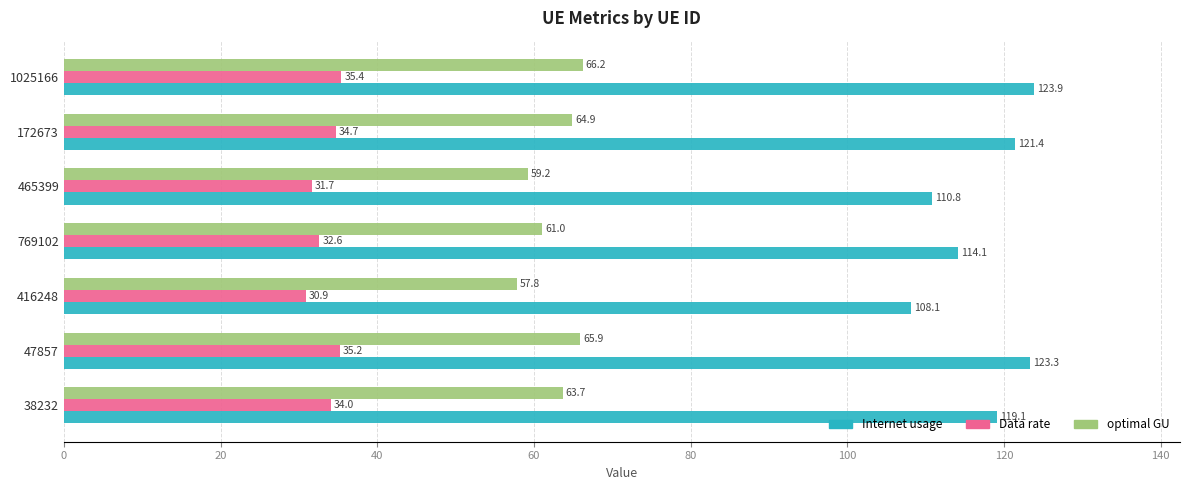

At how many categories does at least one series exceed 84?

7